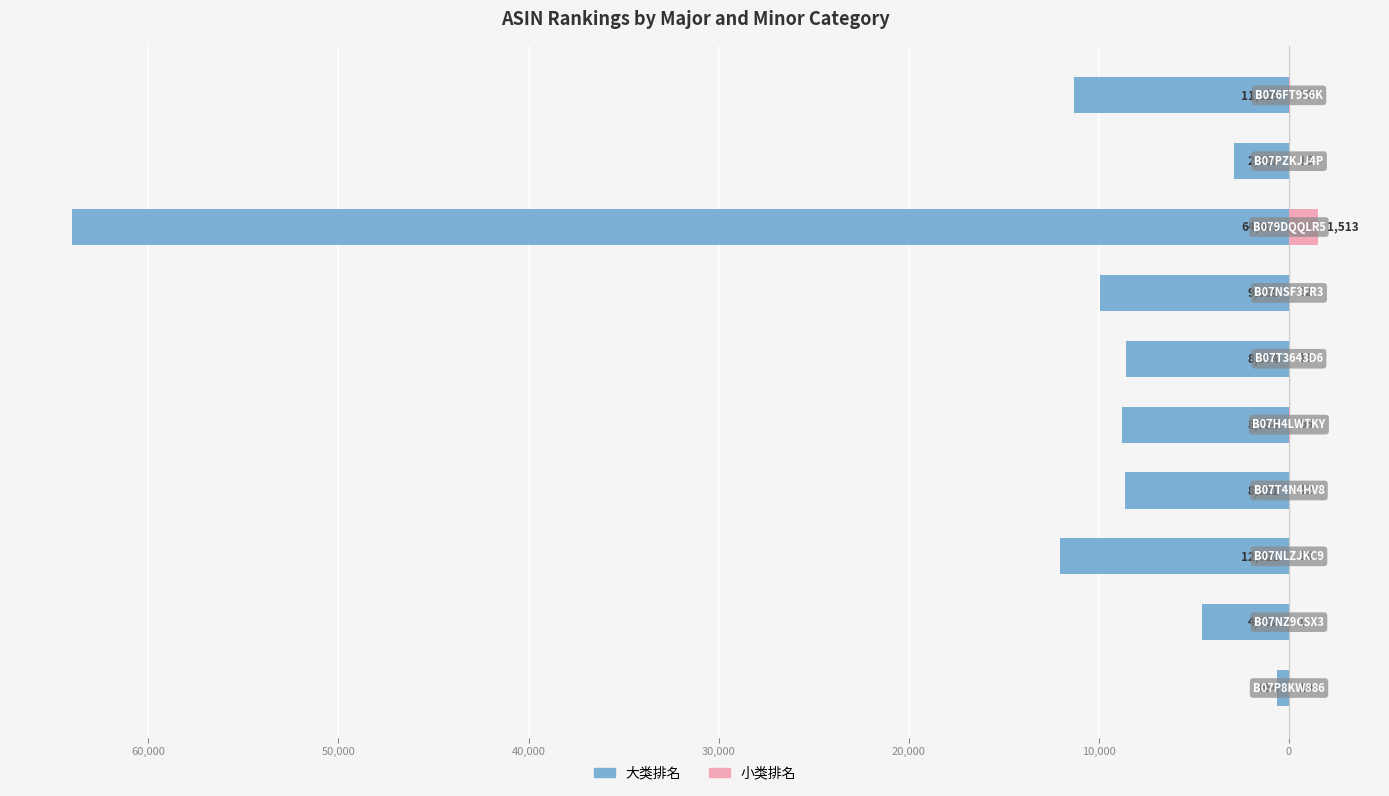

Between 60,000 and 20,000, which is larger?

60,000